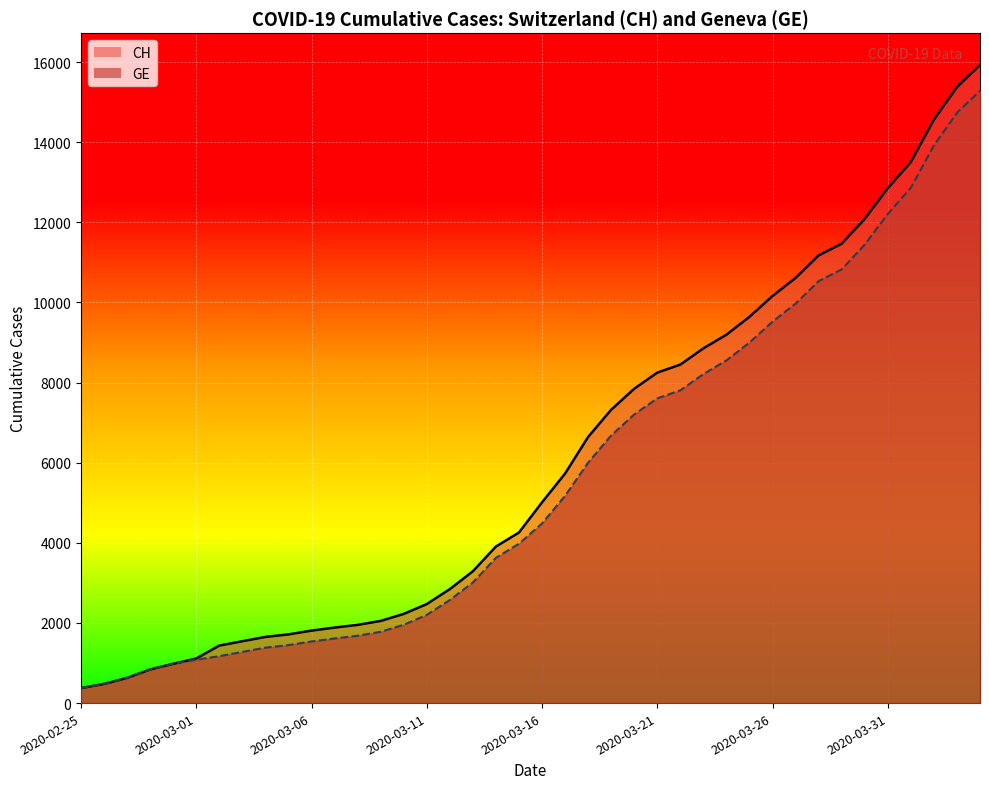

Is it true that CH equals 9196 at 2020-03-24?

True